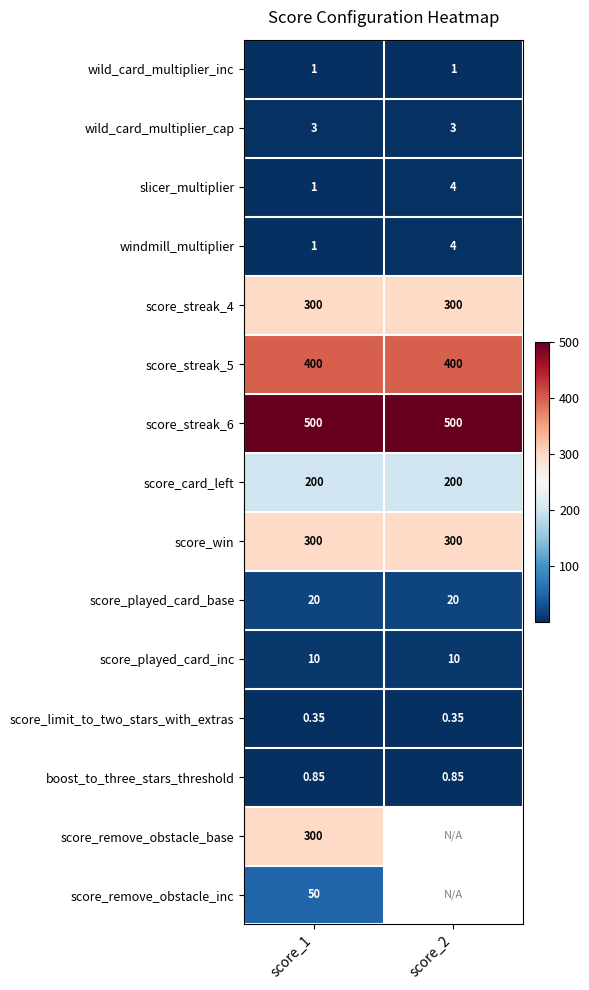

At which category is the sum across all series the highest?

score_1